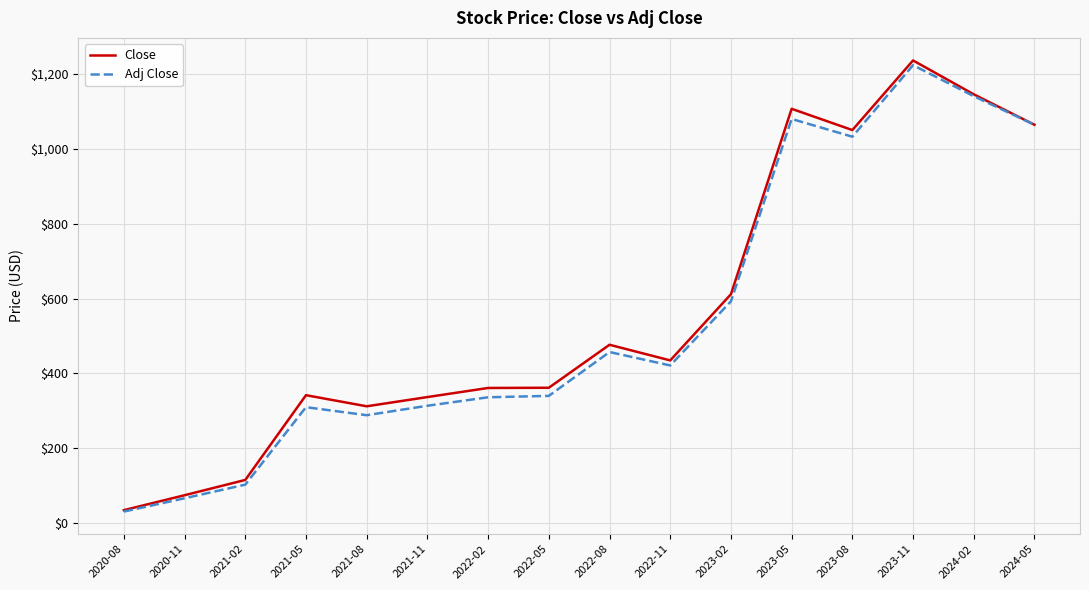

At which label is Adj Close closest to 627?

2023-02